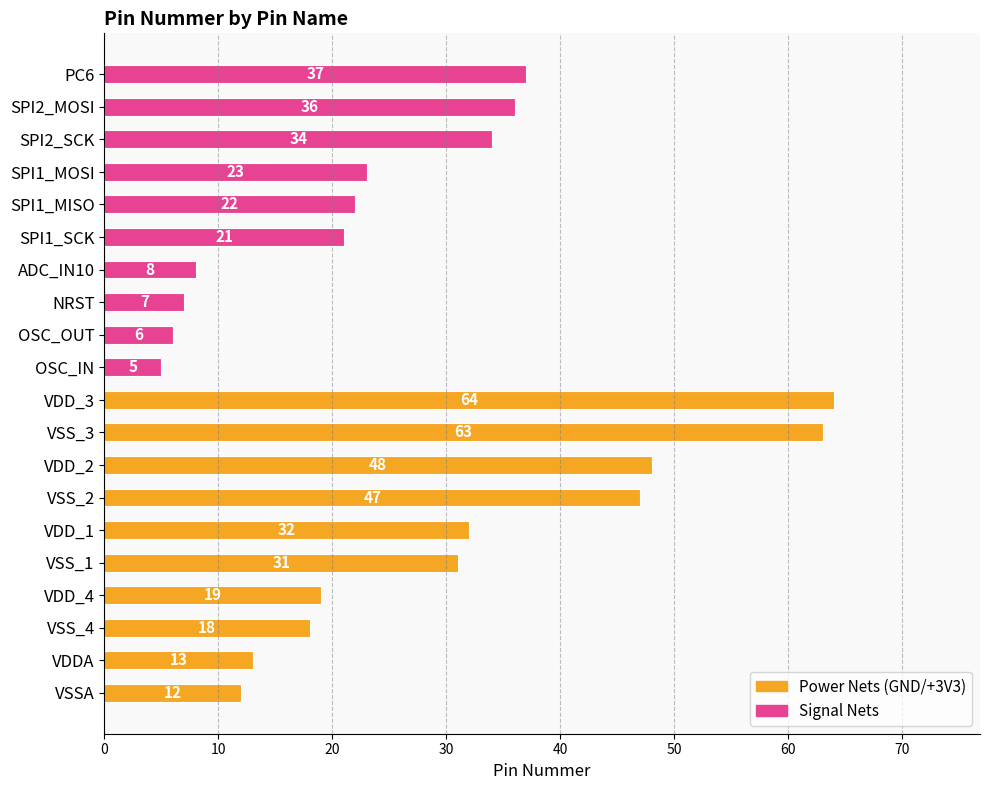

Rank the categories by value from lowest to highest.

OSC_IN, OSC_OUT, NRST, ADC_IN10, VSSA, VDDA, VSS_4, VDD_4, SPI1_SCK, SPI1_MISO, SPI1_MOSI, VSS_1, VDD_1, SPI2_SCK, SPI2_MOSI, PC6, VSS_2, VDD_2, VSS_3, VDD_3